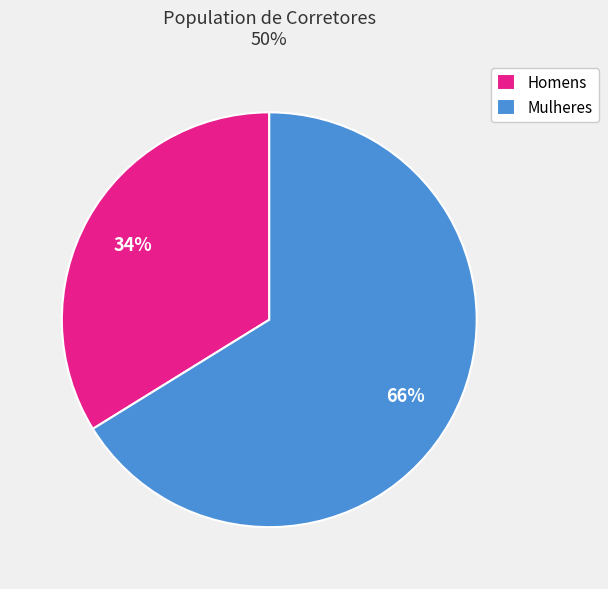

Which has a higher value, Homens or Mulheres?

Mulheres